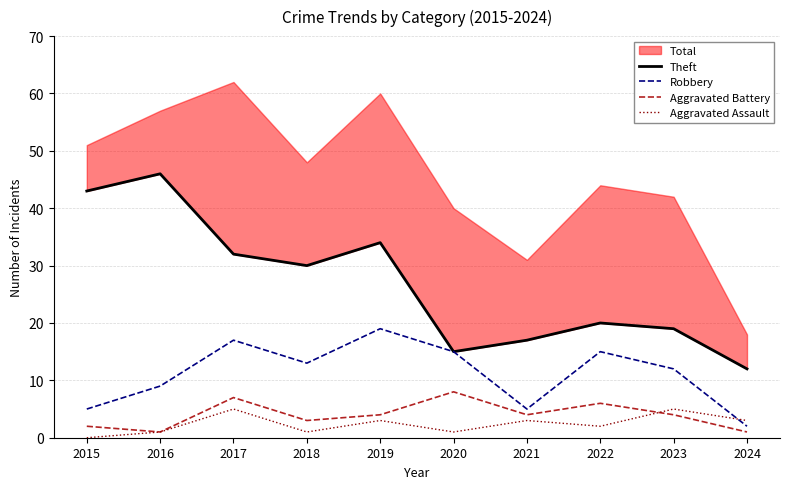

True or false: Aggravated Battery and Theft cross at least once.

False